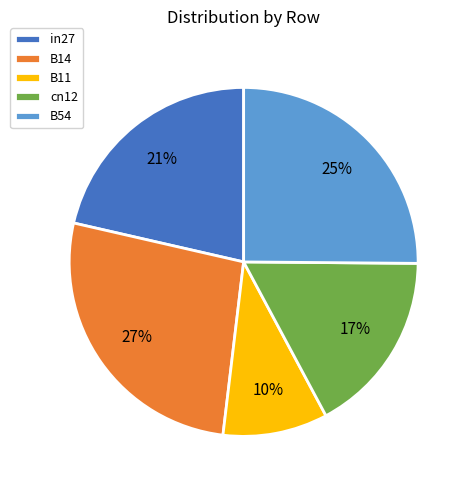

Is it true that B11 is 20% of the pie?

False